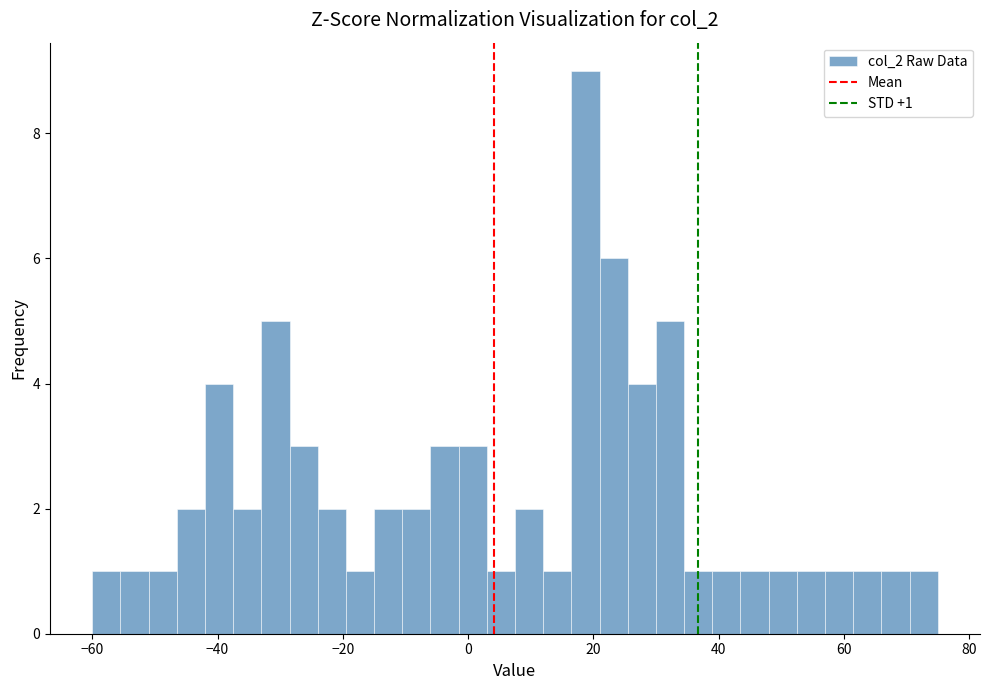

Around what value on the x-axis is the tallest bar? Give the approximate position of its centre, as read against the axis.

18